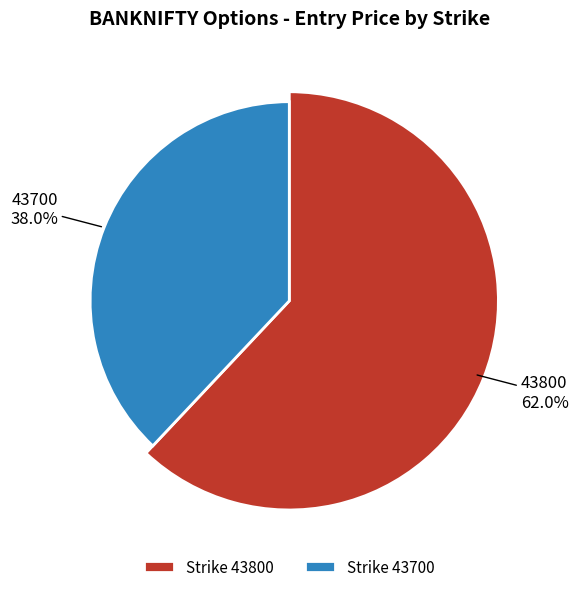

Which slice represents more than half of the pie?

43800